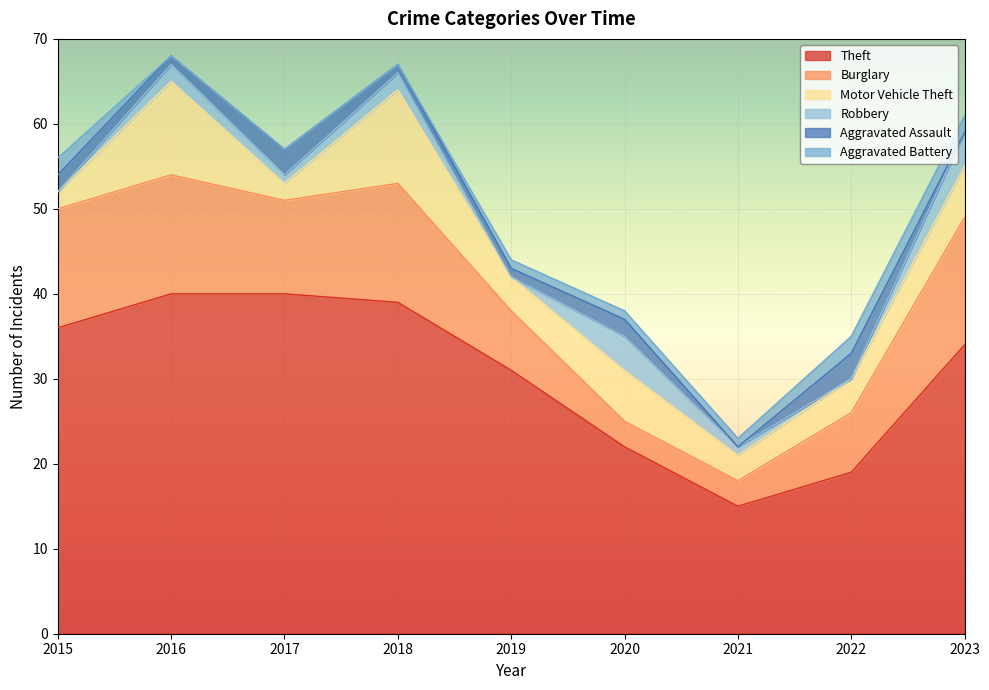

True or false: Burglary and Theft intersect in this chart.

False